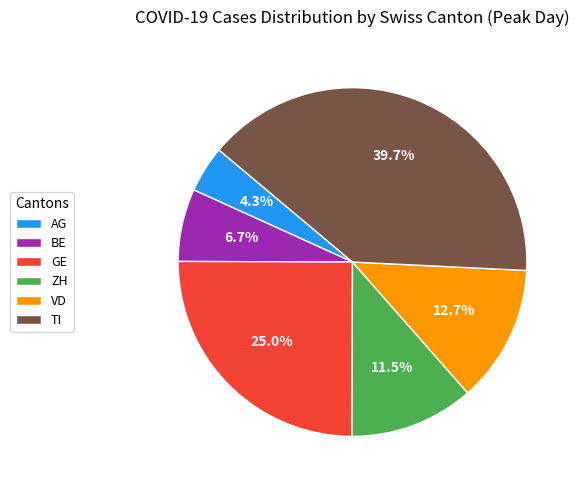

Is there any slice that represents more than half of the pie?

No